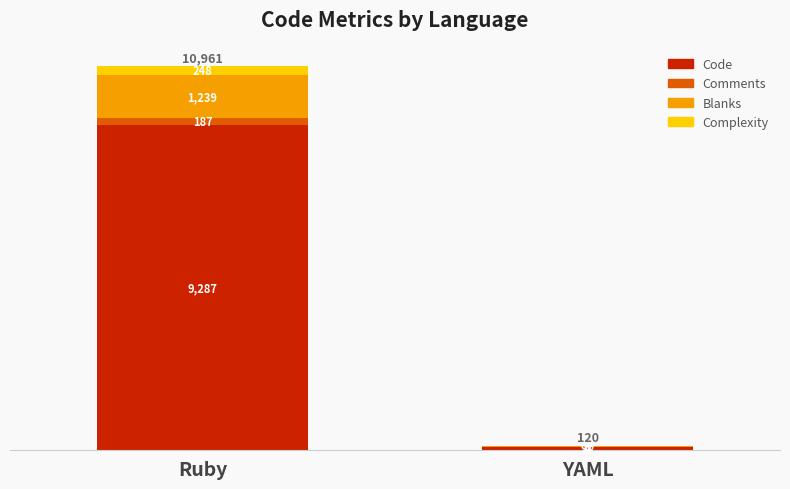

What is the total value across all series at YAML?

120